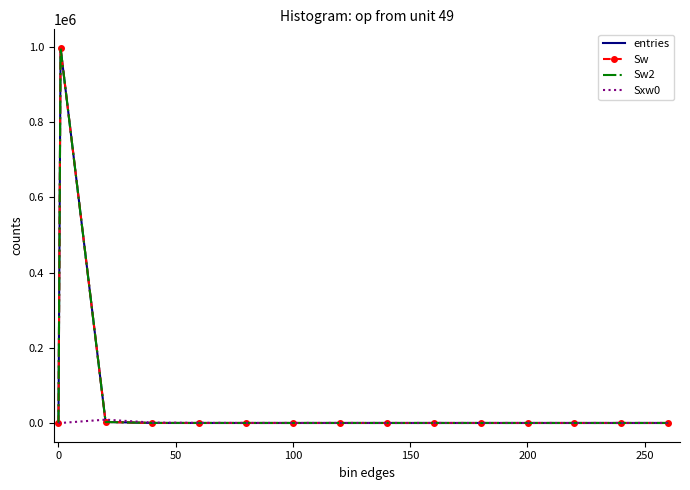

Which series has the largest total across all categories?

entries